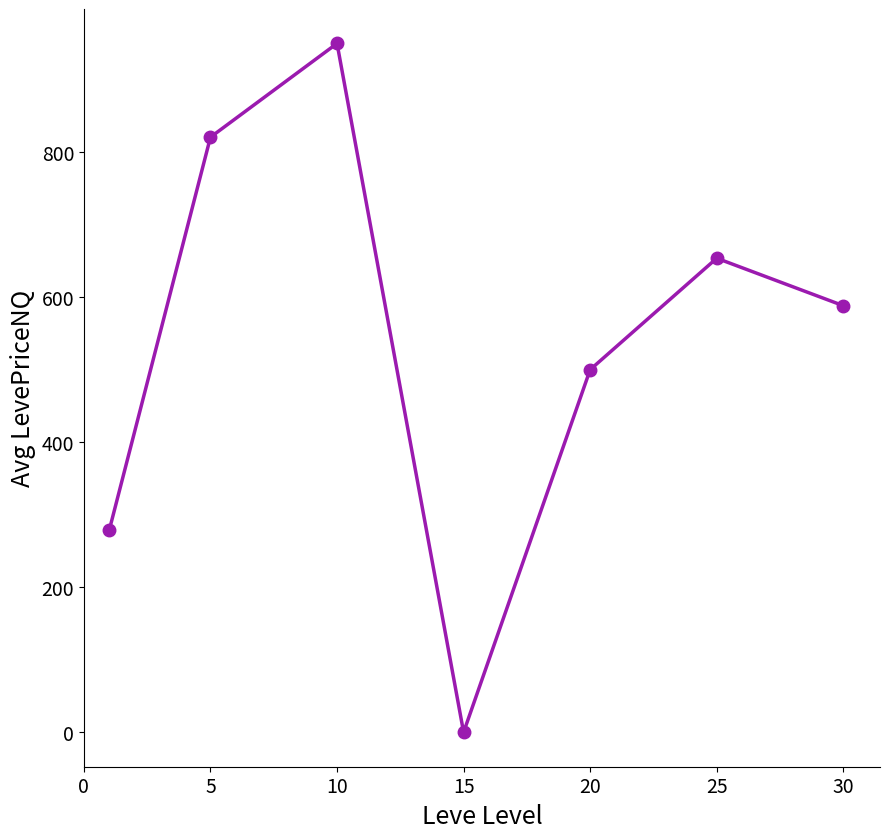

Does the chart have visible grid lines?

No